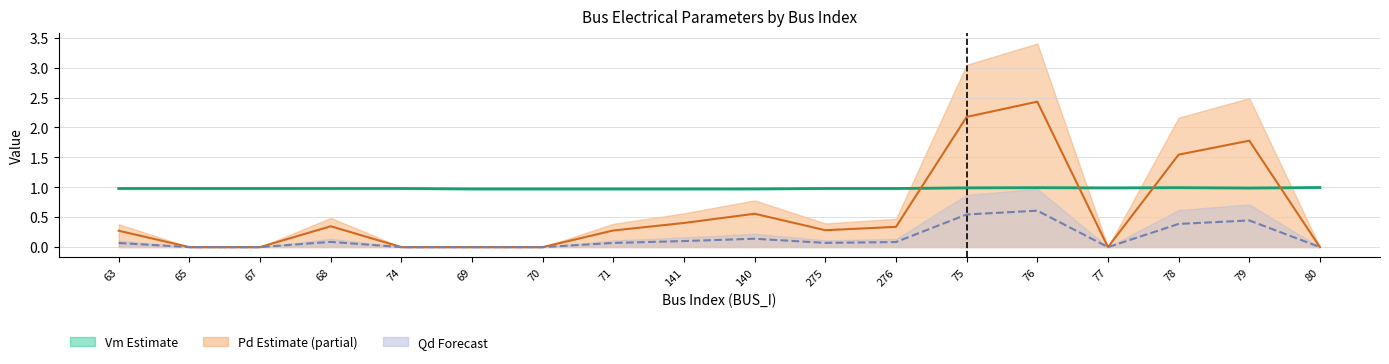

List the series in order of their peak value, highest first.

Pd x1000, Vm, Qd x1000